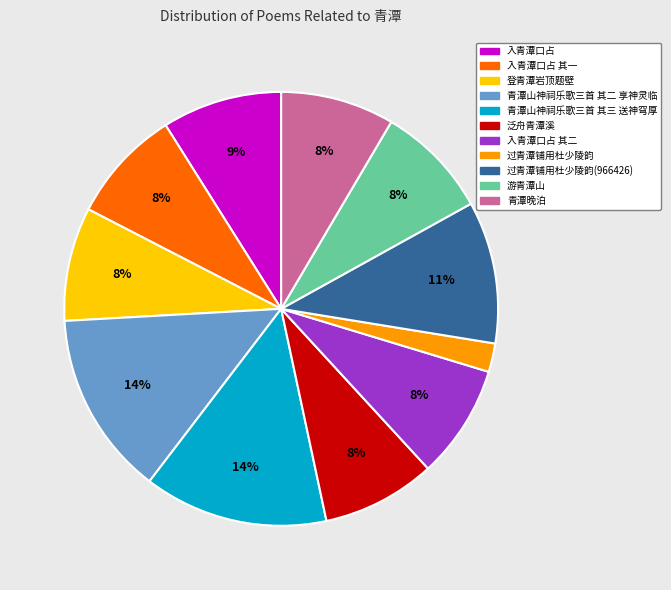

Is the sum of 过青潭铺用杜少陵韵(966426) and 青潭晚泊 greater than half?

No